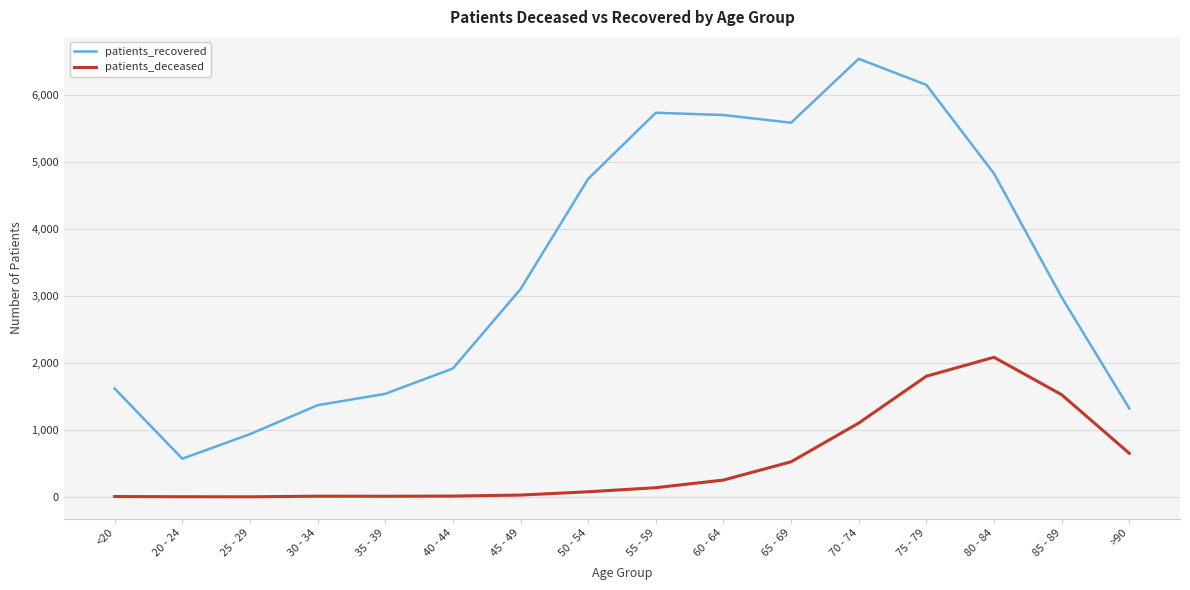

Which series has the largest range (max minus min)?

patients_recovered